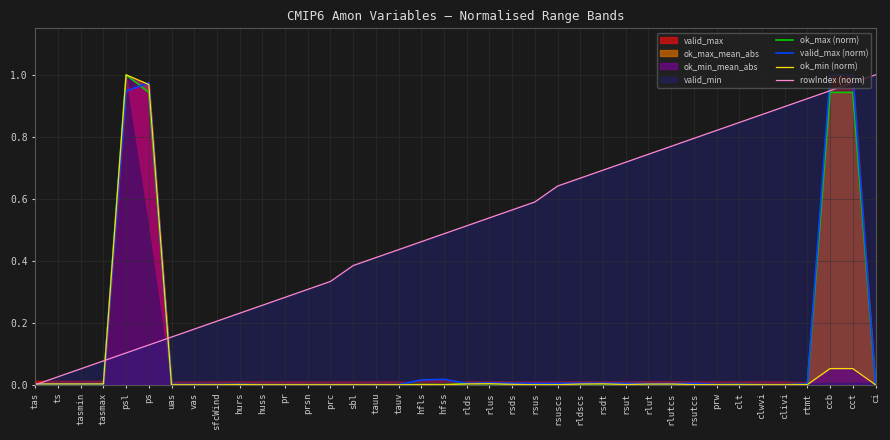

How many interior local valleys does the valid_max (norm) series have?

7